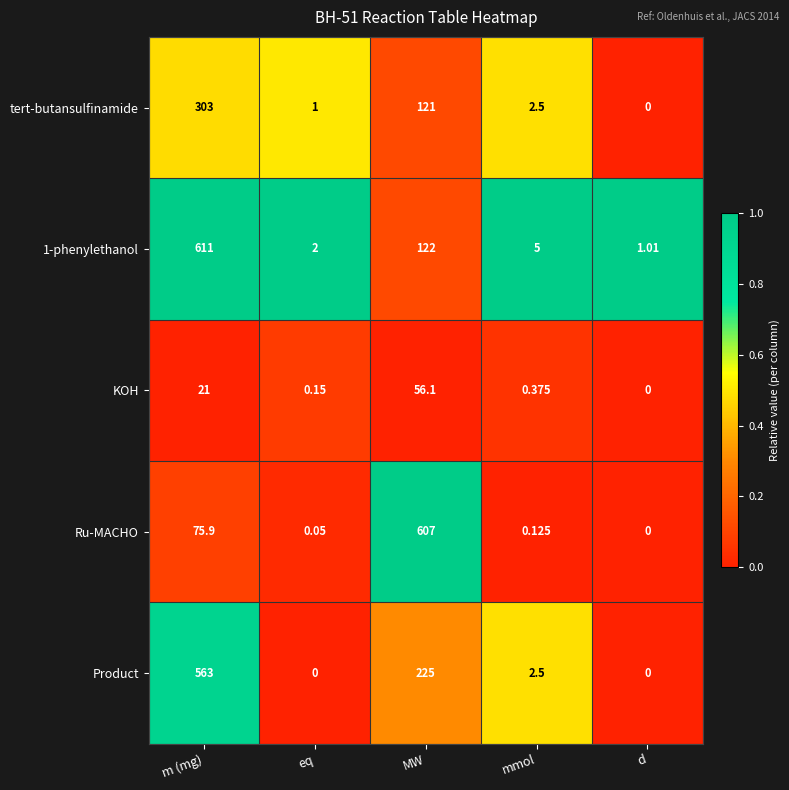

Is the value of 1-phenylethanol at m (mg) greater than the value of Product at d?

Yes